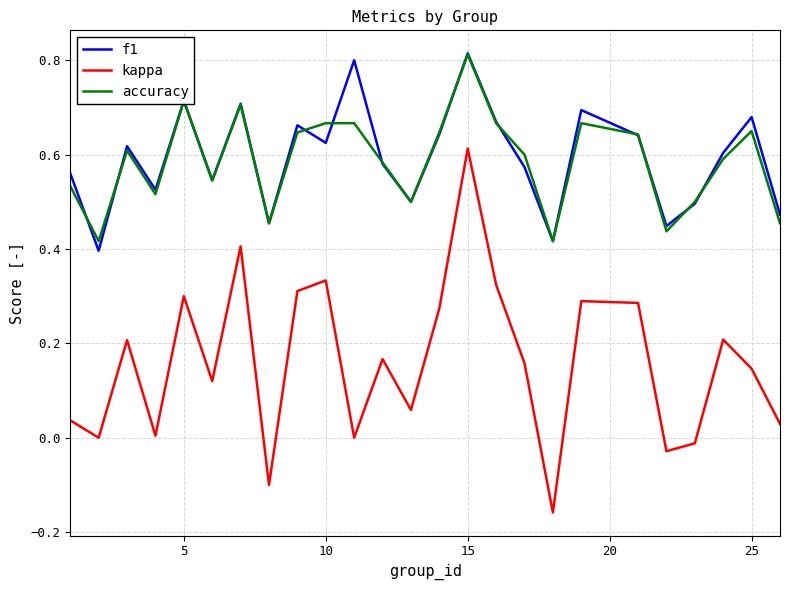

True or false: f1 and kappa cross at least once.

False